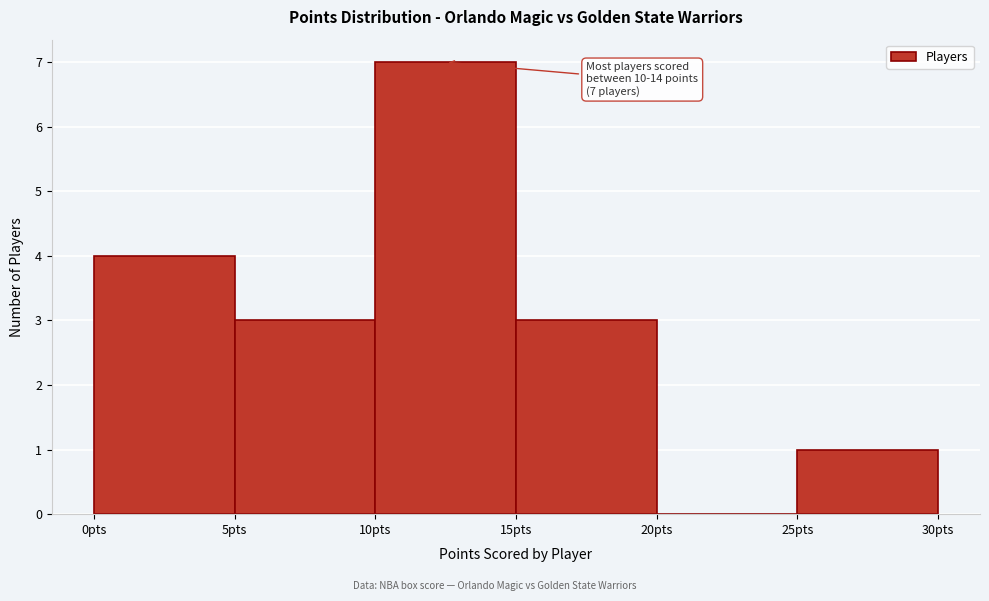

Over which range of the x-axis is the bar tallest?

10 to 15